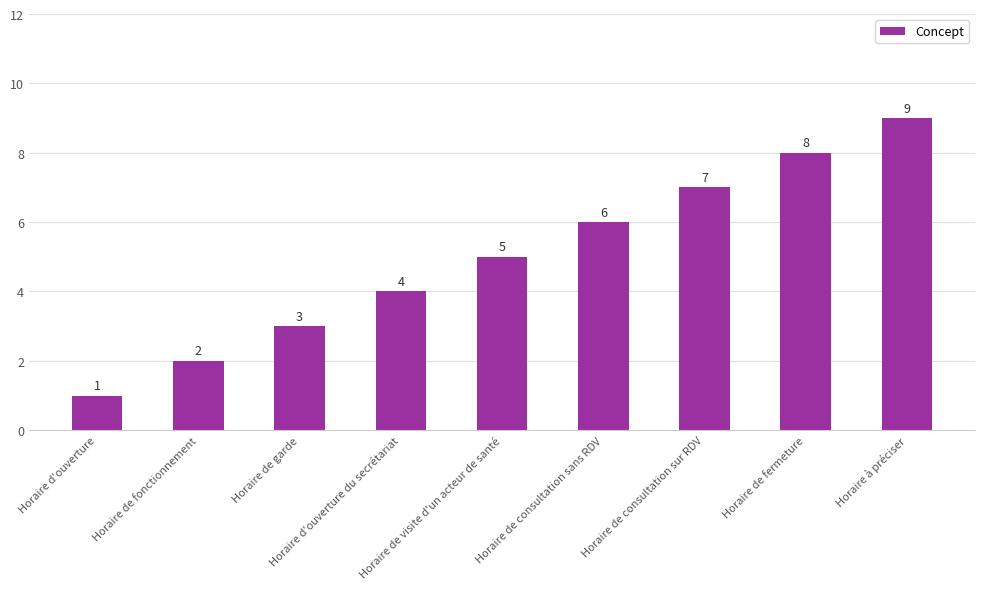

List the labels in order of value, largest first.

Horaire à préciser, Horaire de fermeture, Horaire de consultation sur RDV, Horaire de consultation sans RDV, Horaire de visite d'un acteur de santé, Horaire d'ouverture du secrétariat, Horaire de garde, Horaire de fonctionnement, Horaire d'ouverture